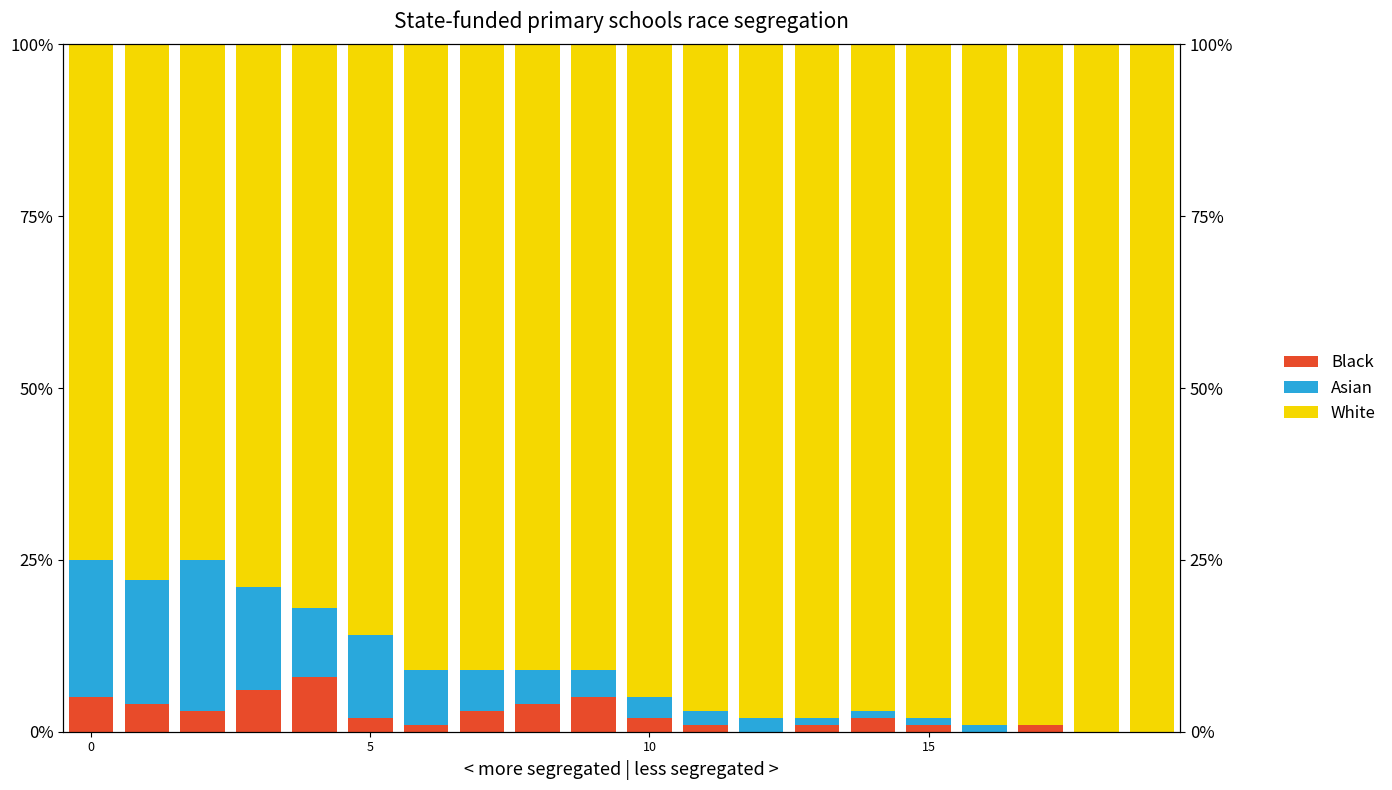

Reading left to right, list all the values displayed in this chart.

Black: 5	4	3	6	8	2	1	3	4	5	2	1	0	1	2	1	0	1	0	0
Asian: 20	18	22	15	10	12	8	6	5	4	3	2	2	1	1	1	1	0	0	0
White: 75	78	75	79	82	86	91	91	91	91	95	97	98	98	97	98	99	99	100	100